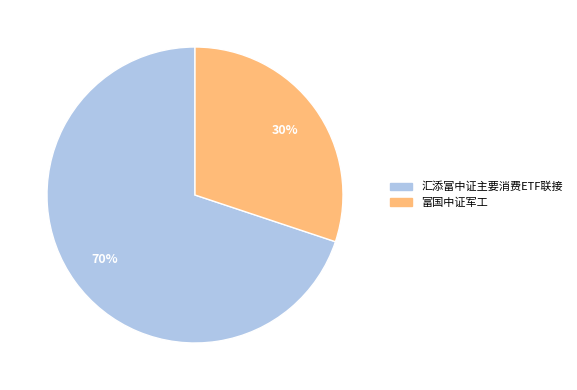

How many segments does this pie chart have?

2